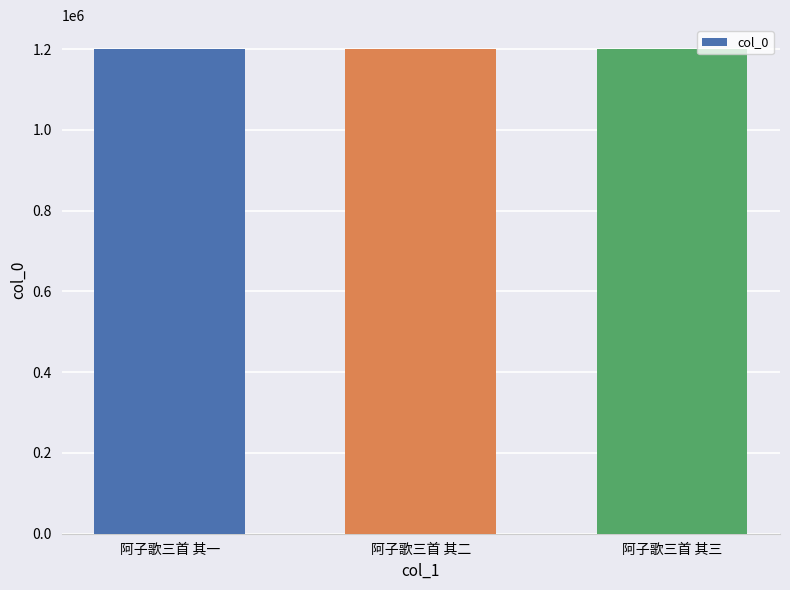

What is the label of the 3rd bar from the left?

阿子歌三首 其三